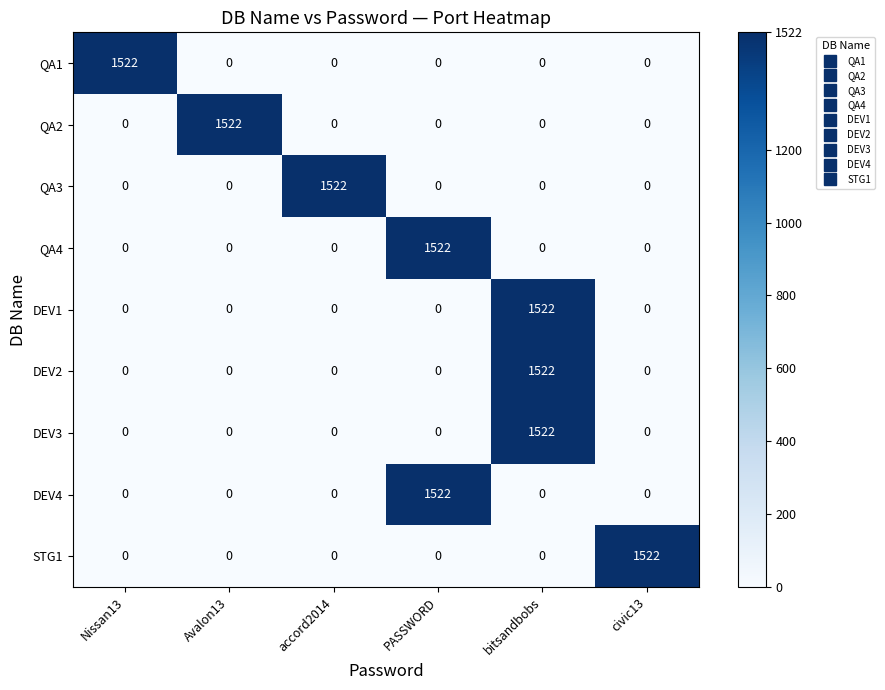

True or false: DEV2 has a value of 0 at PASSWORD.

True